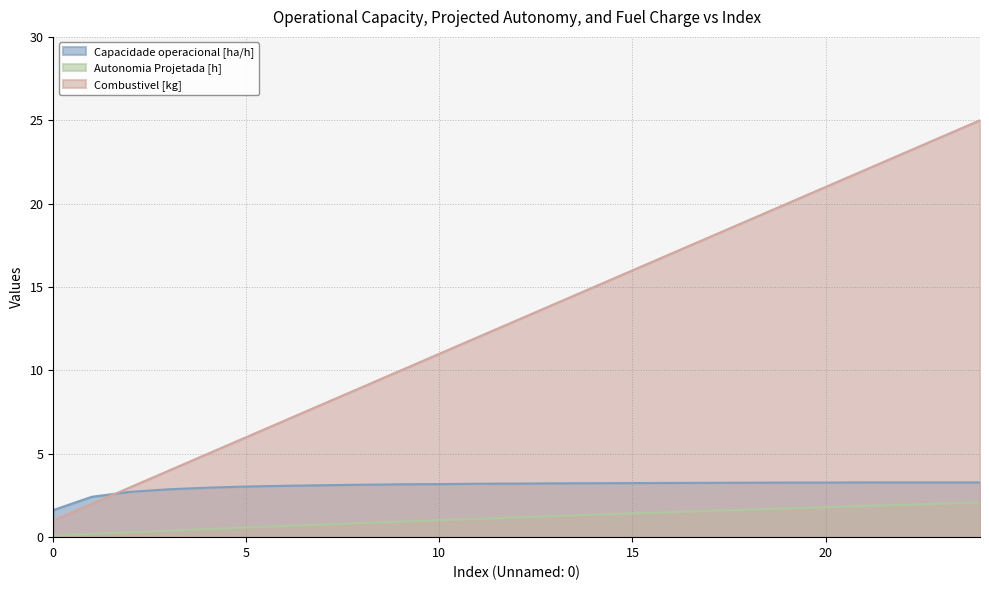

What is the total value across all series at 24?

30.4